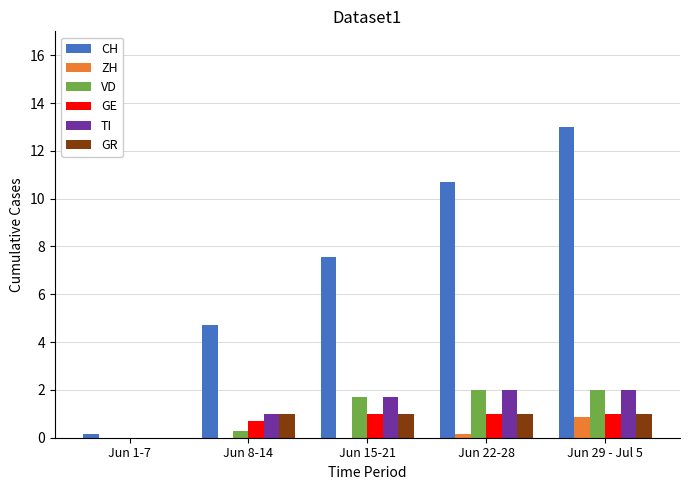

Reading left to right, extract all data points from this chart.

CH: Jun 1-7=0.1	Jun 8-14=4.7	Jun 15-21=7.6	Jun 22-28=10.7	Jun 29 - Jul 5=13.0
ZH: Jun 1-7=0.0	Jun 8-14=0.0	Jun 15-21=0.0	Jun 22-28=0.1	Jun 29 - Jul 5=0.9
VD: Jun 1-7=0.0	Jun 8-14=0.3	Jun 15-21=1.7	Jun 22-28=2.0	Jun 29 - Jul 5=2.0
GE: Jun 1-7=0.0	Jun 8-14=0.7	Jun 15-21=1.0	Jun 22-28=1.0	Jun 29 - Jul 5=1.0
TI: Jun 1-7=0.0	Jun 8-14=1.0	Jun 15-21=1.7	Jun 22-28=2.0	Jun 29 - Jul 5=2.0
GR: Jun 1-7=0.0	Jun 8-14=1.0	Jun 15-21=1.0	Jun 22-28=1.0	Jun 29 - Jul 5=1.0